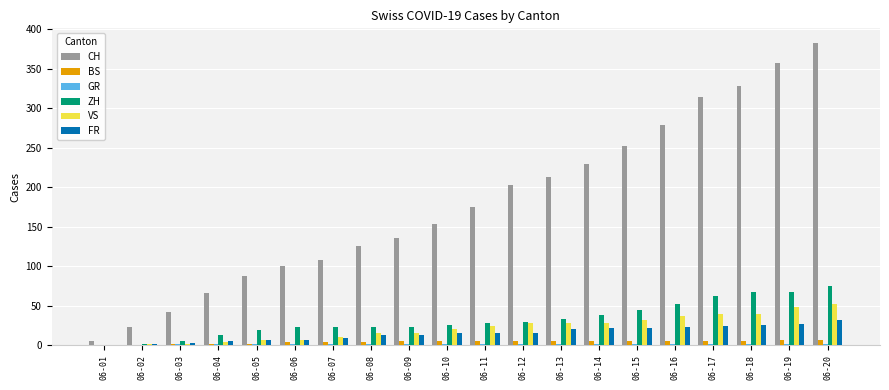

What is the average value of the CH series?

179